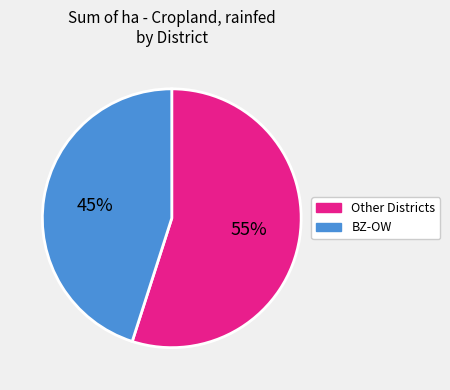

Is it true that Other Districts is 65% of the pie?

False